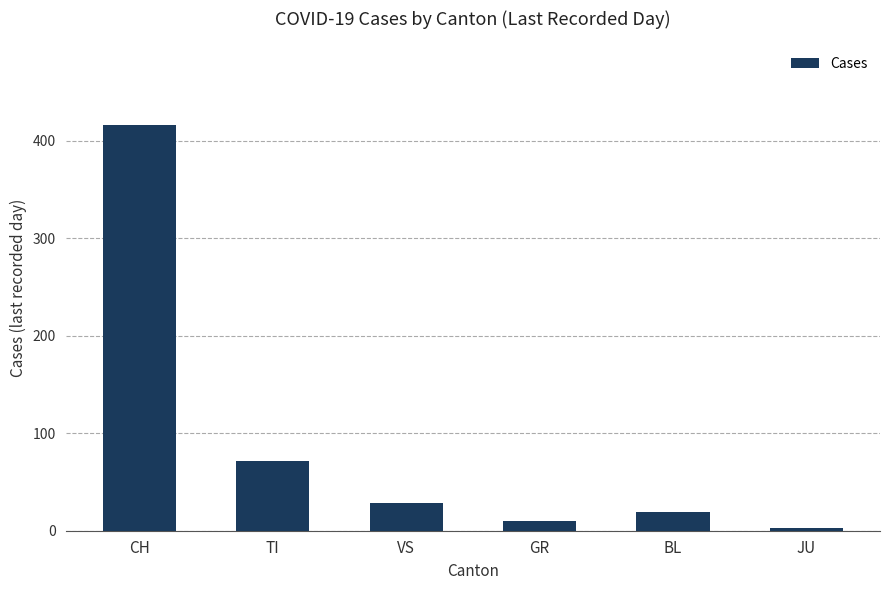

Reading right to left, transcribe all the data shown in this chart.

JU=3	BL=19	GR=10	VS=28	TI=72	CH=416